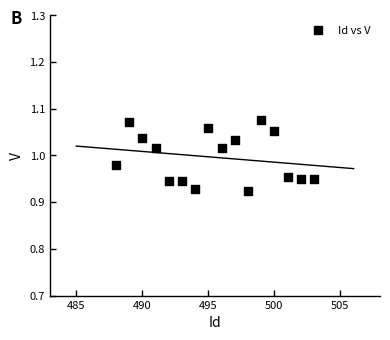

What is the range of X values (max minus min)?

15.0